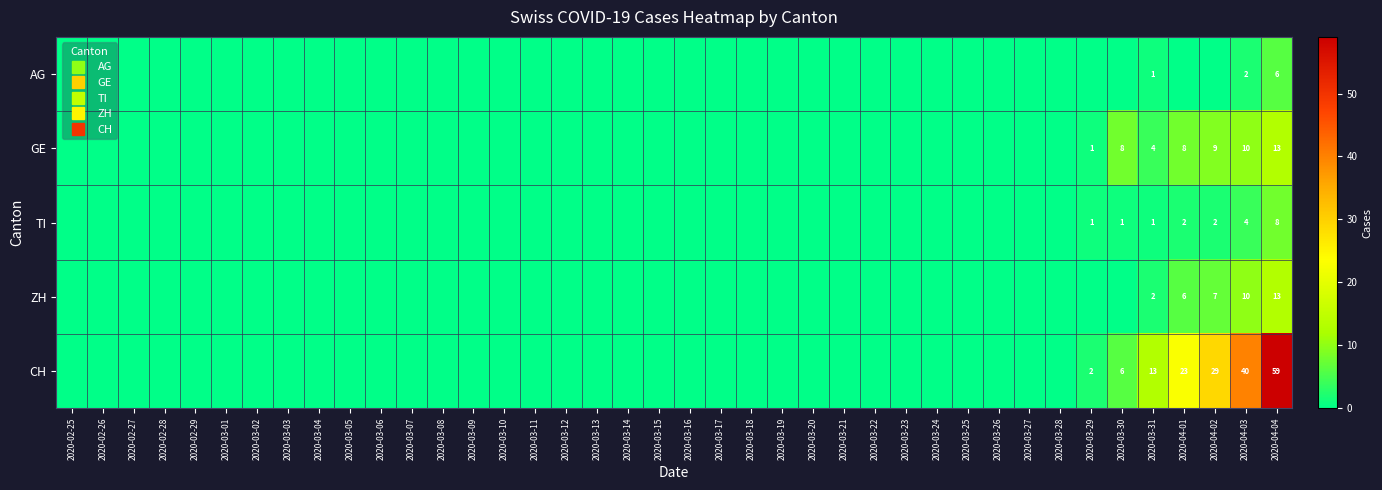

Which series has the largest total across all categories?

CH